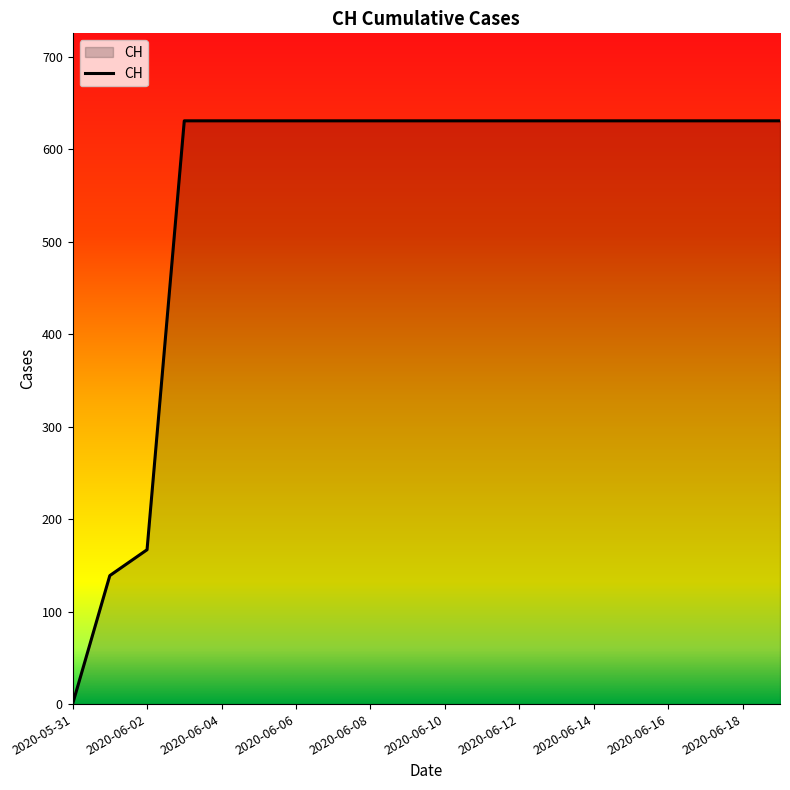

What is the difference between the maximum and minimum values?

631